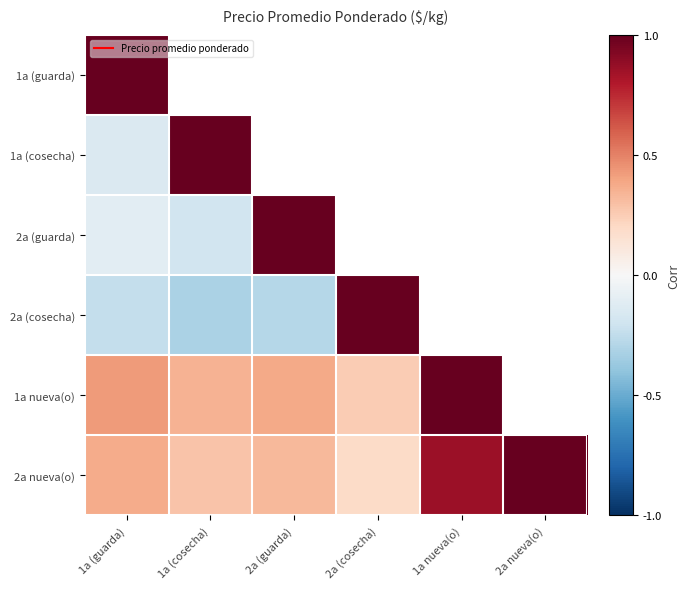

At which category does the chart reach its peak across all series?

1a (guarda)